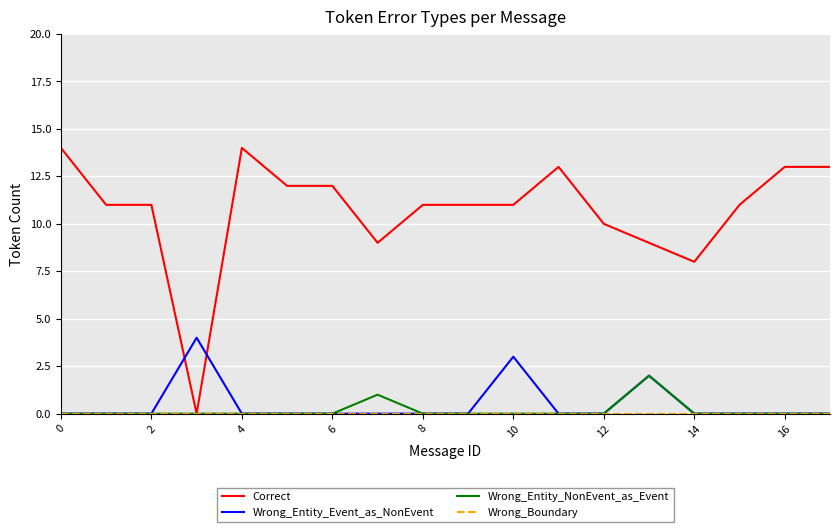

Which series has the largest total across all categories?

Correct